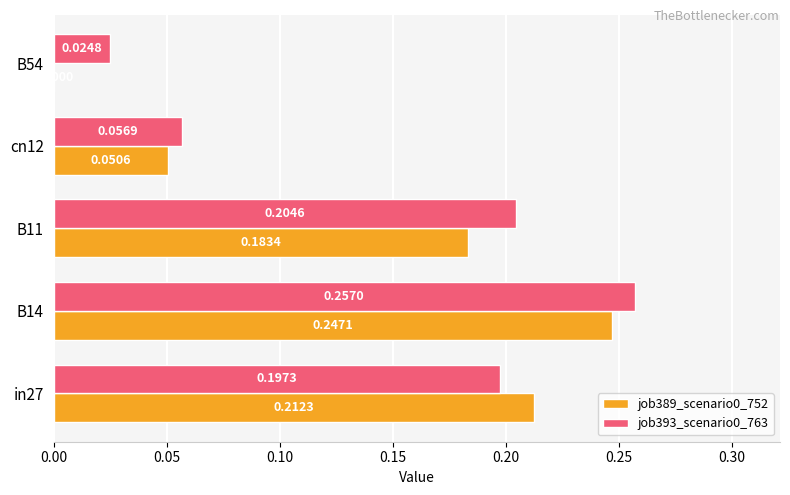

Is the value of job393_scenario0_763 at in27 greater than the value of job389_scenario0_752 at B54?

Yes